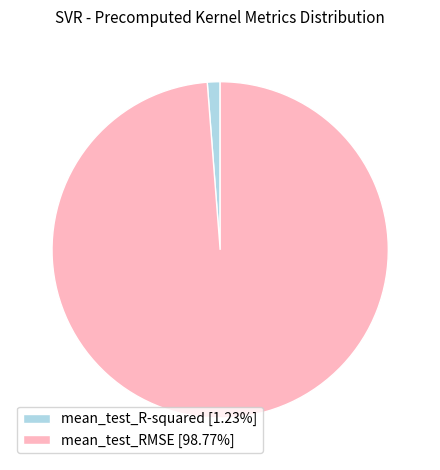

Do mean_test_R-squared [1.23%] and mean_test_RMSE [98.77%] together represent more than half of the pie?

Yes